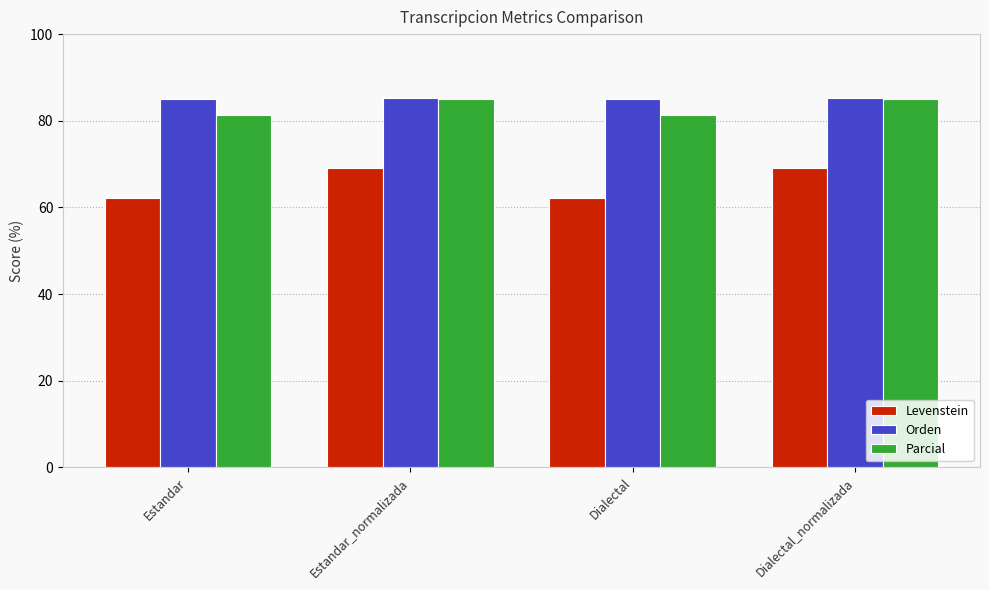

What are all the series names shown in the legend?

Levenstein, Orden, Parcial